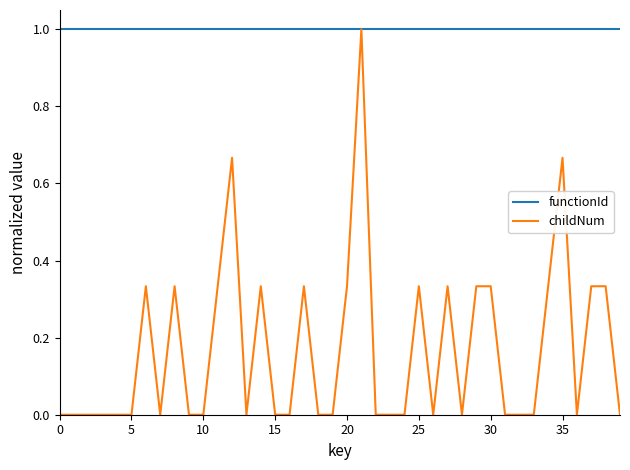

Rank the series by their average value, from highest to lowest.

functionId, childNum